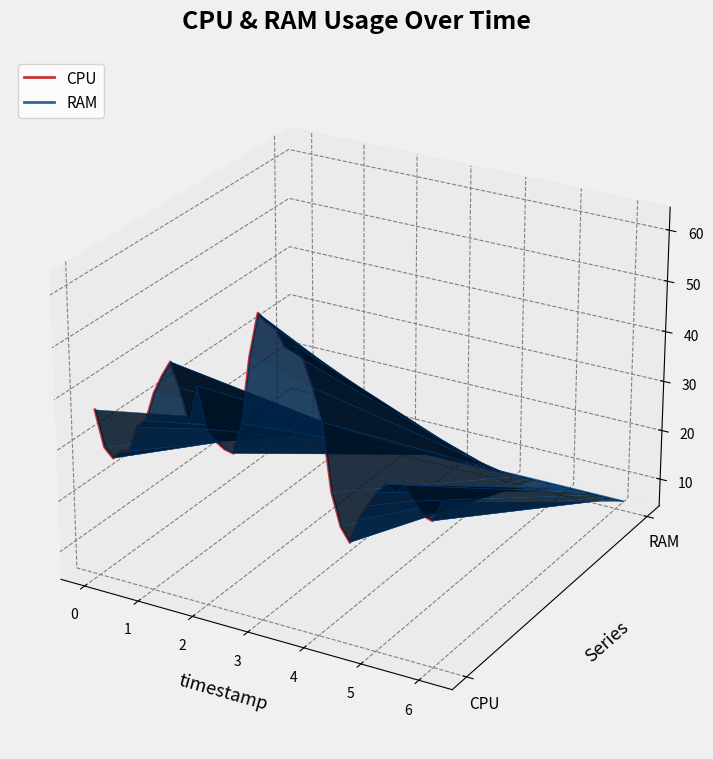

How many data points does each series have?

40